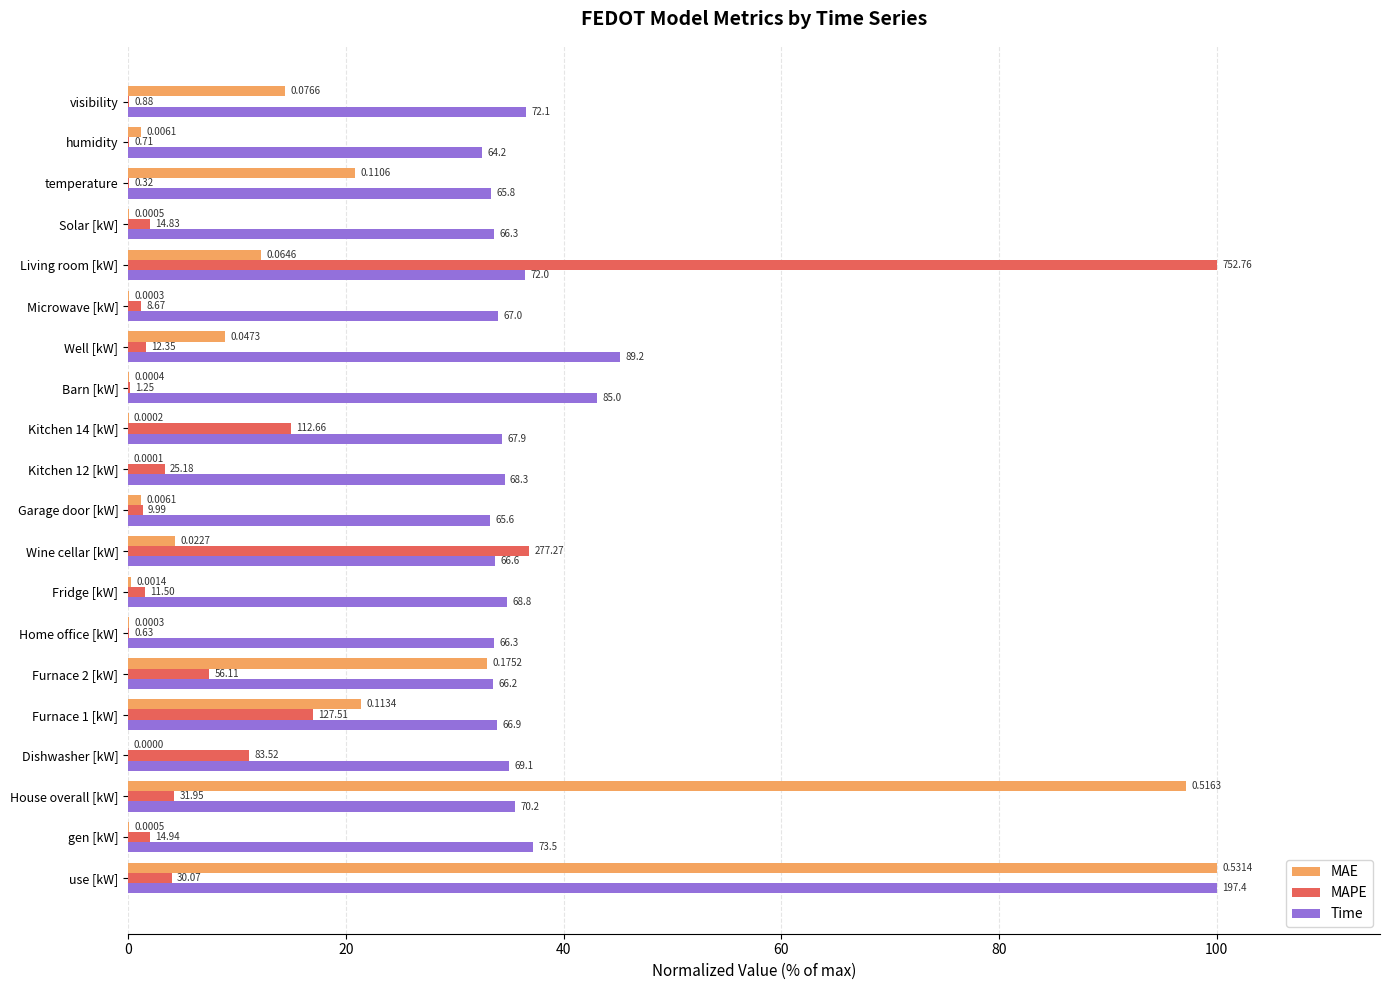

What are all the series names shown in the legend?

MAE, MAPE, Time